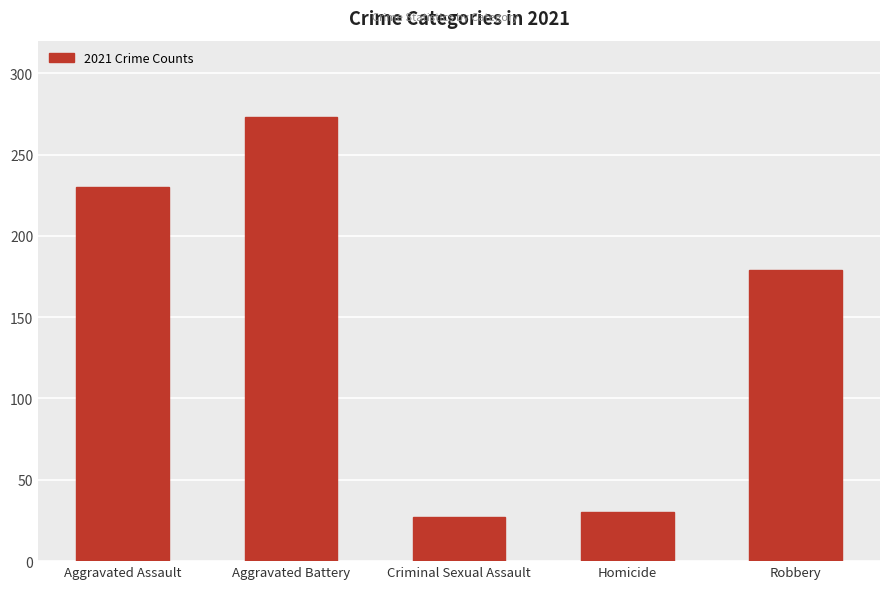

At which label is the value closest to 150?

Robbery